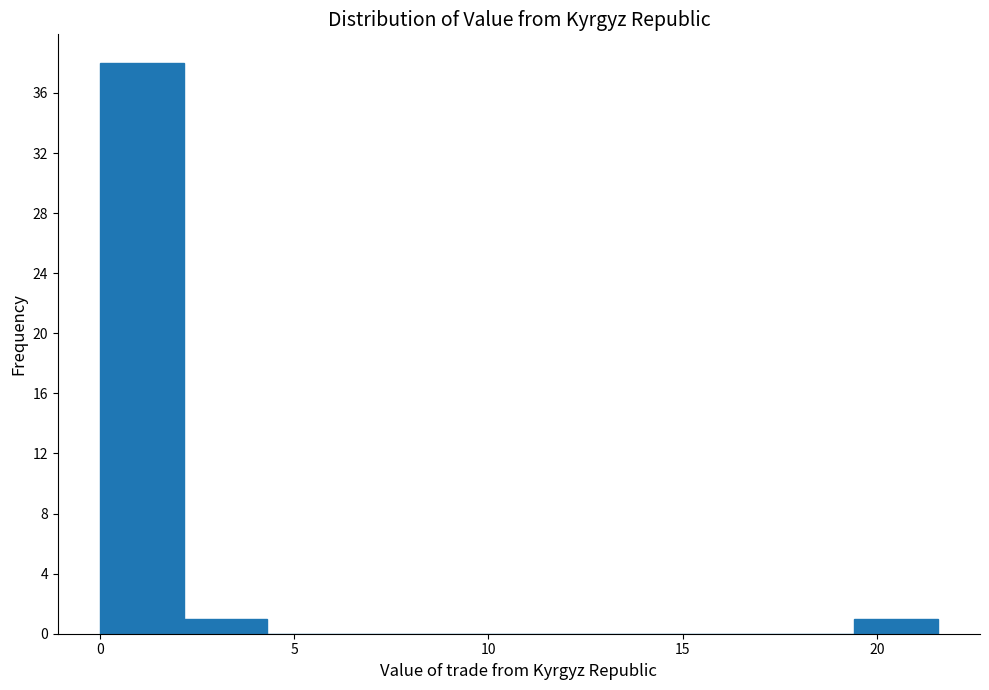

Reading left to right, transcribe this chart: for each bar, give the range it covers on the x-axis and its height. Neither the bar edges nor the heights are printed on the chart, so give them approximately, as read against the axes.

0.0 to 2.0: 38
2.0 to 4.5: 1
4.5 to 6.5: 0
6.5 to 8.5: 0
8.5 to 11.0: 0
11.0 to 13.0: 0
13.0 to 15.0: 0
15.0 to 17.5: 0
17.5 to 19.5: 0
19.5 to 21.5: 1